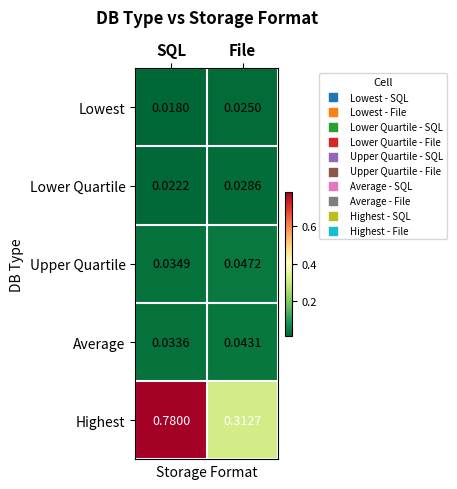

At which category is the sum across all series the highest?

SQL